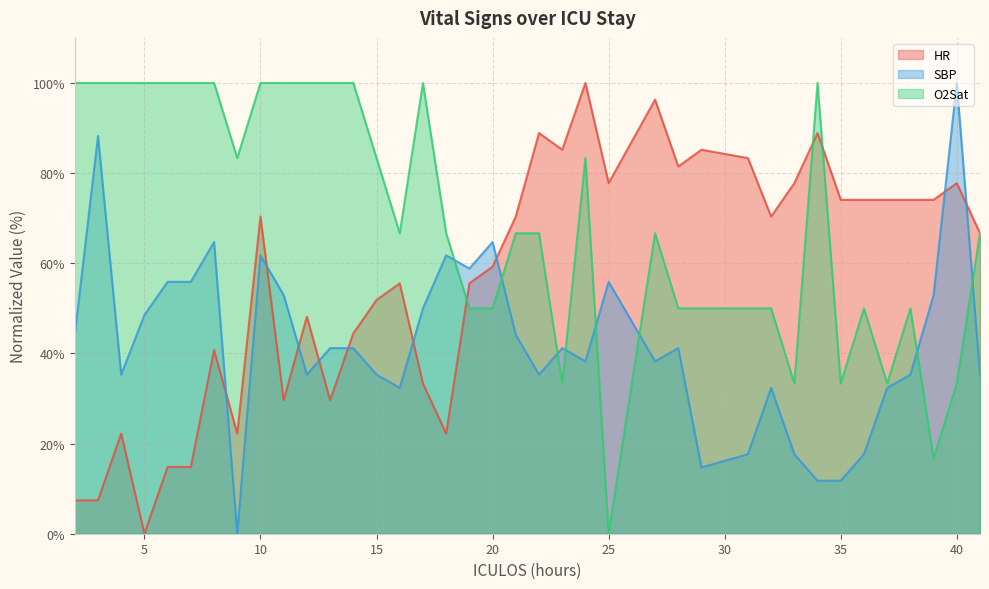

At which category does the chart reach its minimum across all series?

5